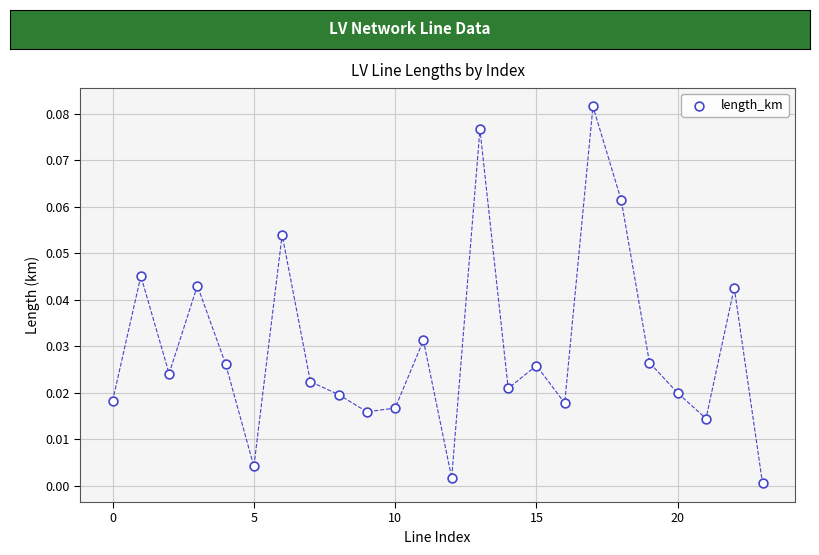

How many points are shown in the scatter plot?

24